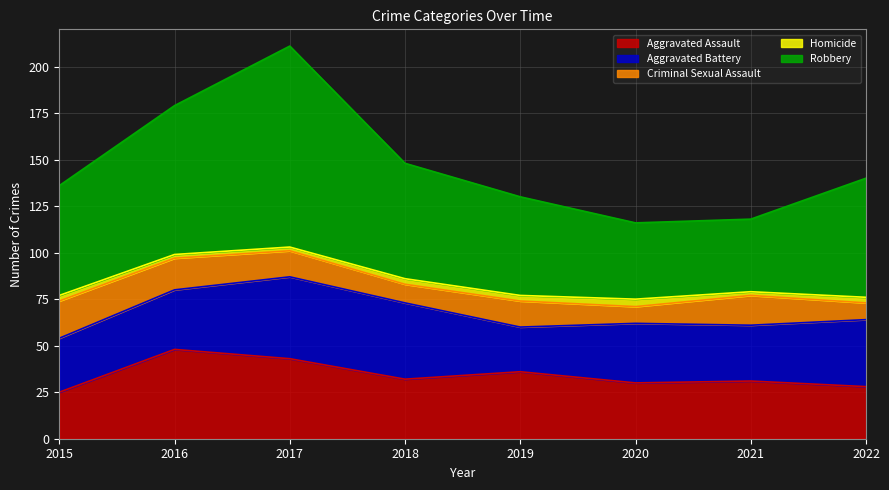

Does the chart display data point markers on the line(s)?

No